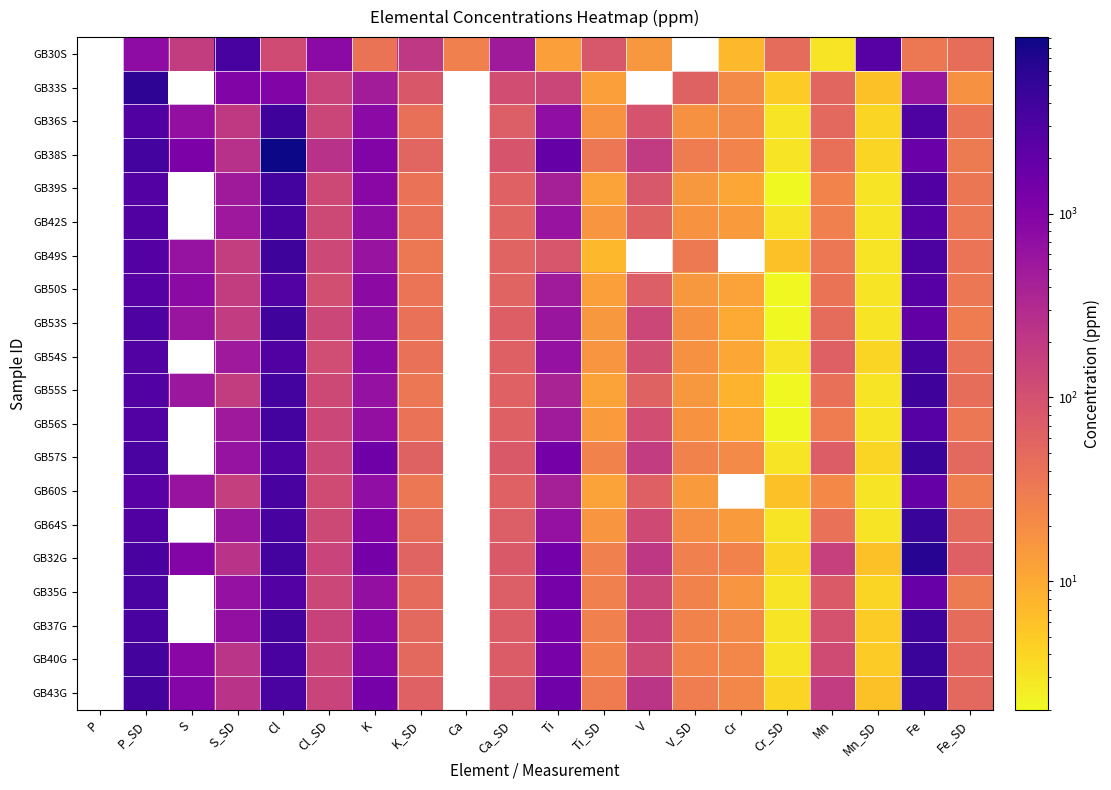

How many distinct data groups are displayed?

20